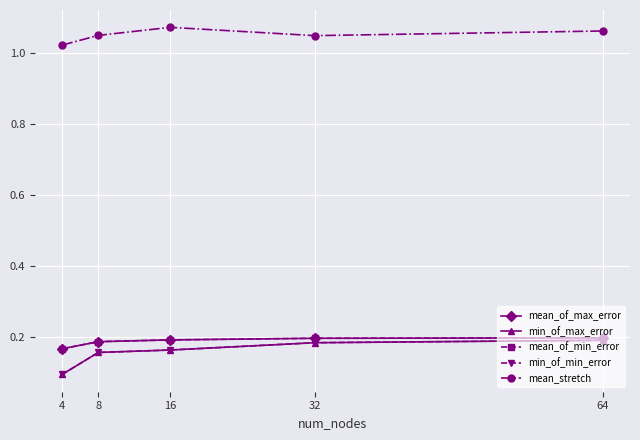

Does the chart have visible grid lines?

Yes